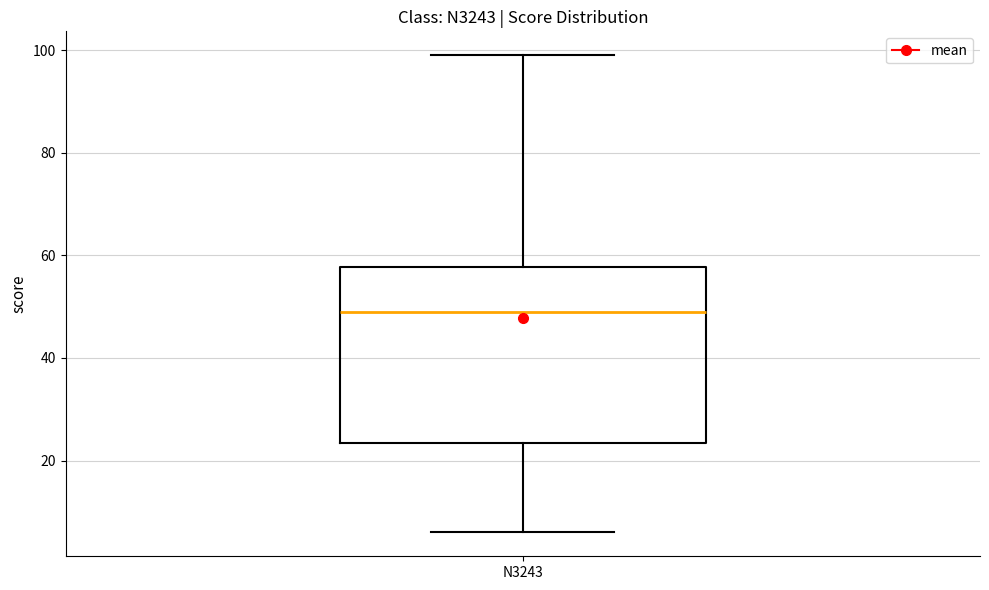

Where is the upper edge of the box for N3243 on the y-axis? The values are not printed on the chart, so give them approximately, as read against the axis.

58